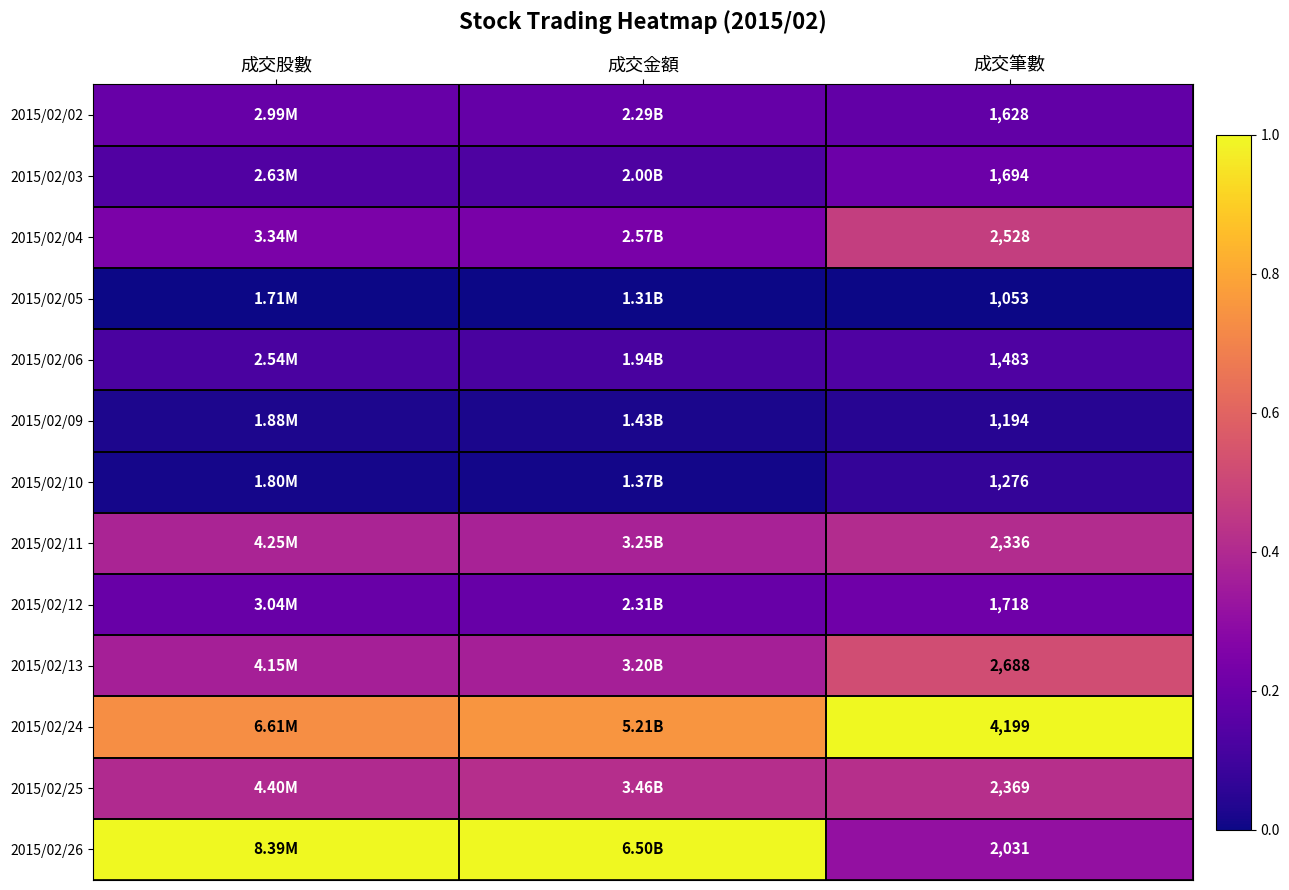

Is the value of 2015/02/06 at 成交筆數 greater than the value of 2015/02/09 at 成交筆數?

Yes